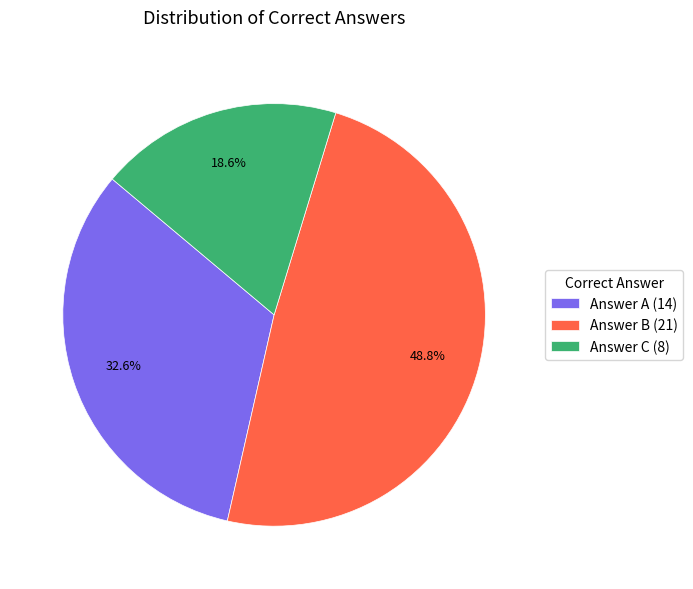

Does any single category account for the majority?

No